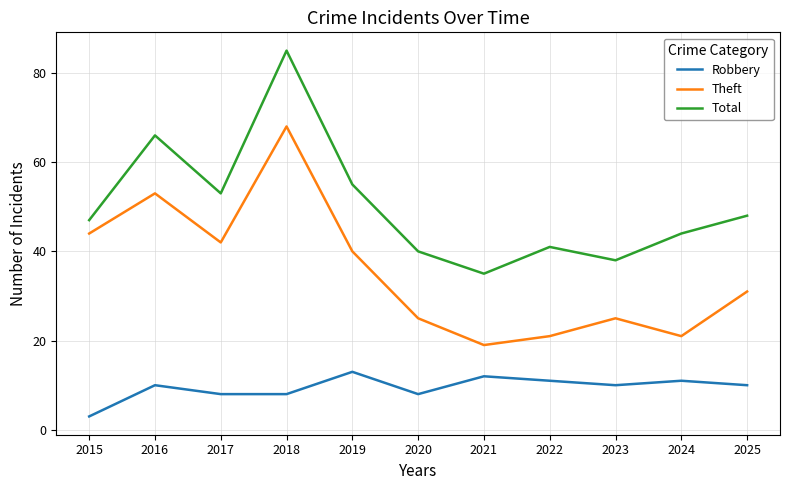

How many series are shown in this chart?

3